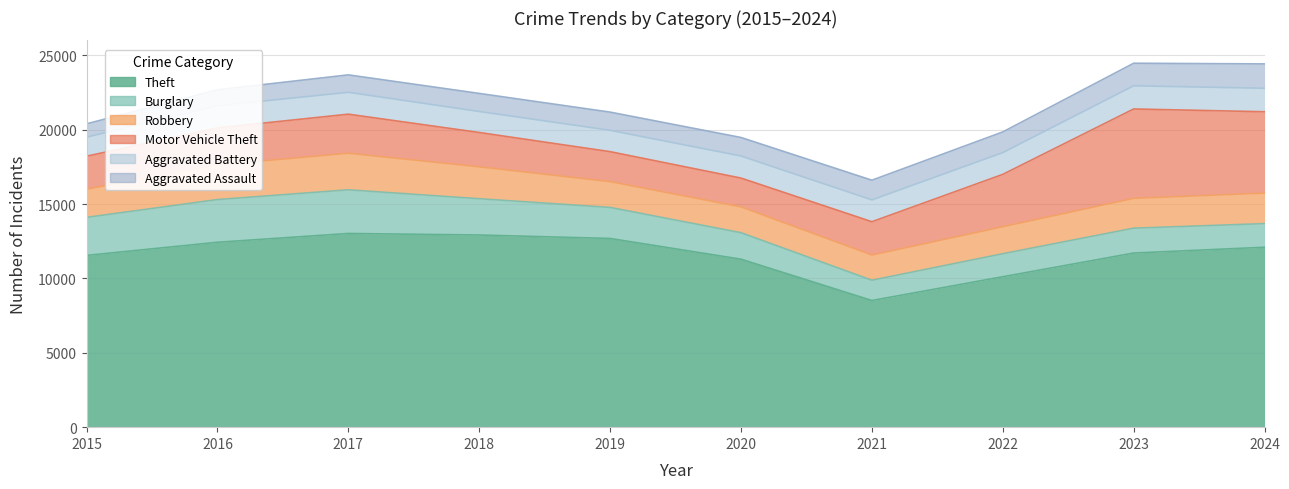

Which category has the highest value in the Robbery series?

2017